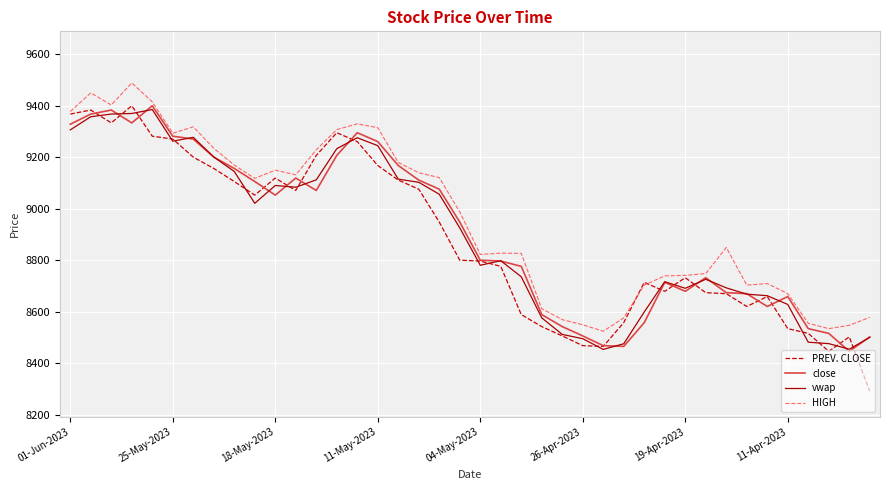

What is the maximum value for HIGH?

9488.8